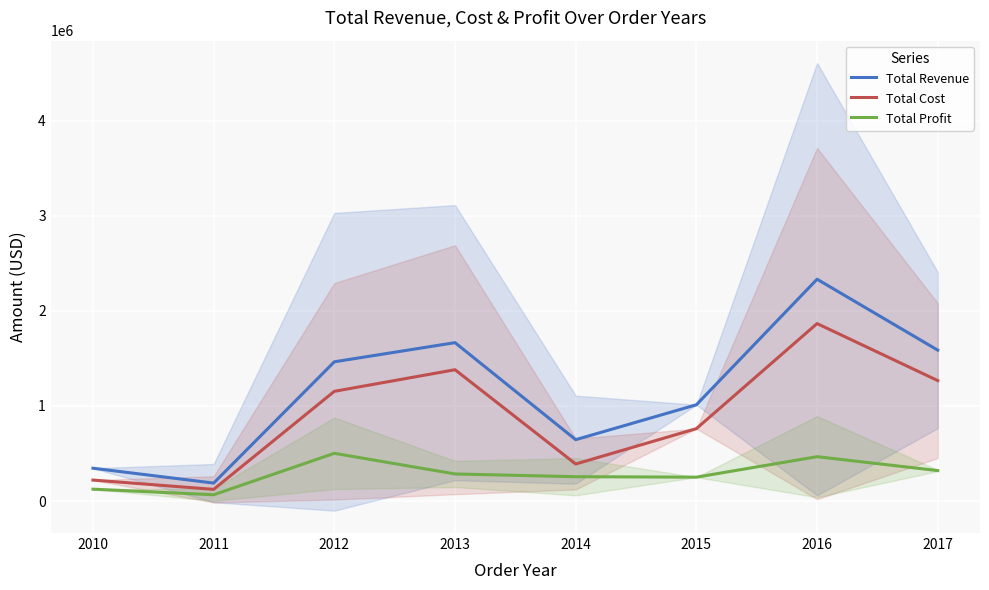

How many values in the Total Profit series exceed 284642?

4